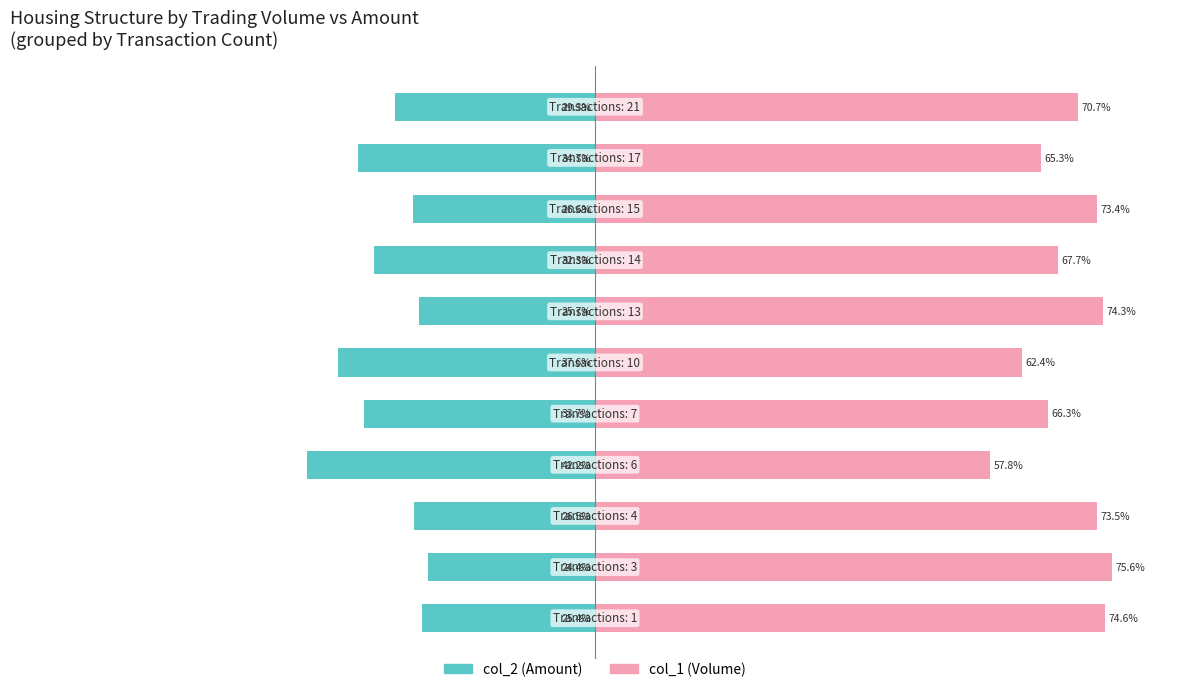

Reading left to right, what are all the values shown in this chart?

col_2 (Amount): 0=-25.4	1=-24.4	2=-26.5	3=-42.2	4=-33.7	5=-37.6	6=-25.7	7=-32.3	8=-26.6	9=-34.7	10=-29.3
col_1 (Volume): 0=74.6	1=75.6	2=73.5	3=57.8	4=66.3	5=62.4	6=74.3	7=67.7	8=73.4	9=65.3	10=70.7